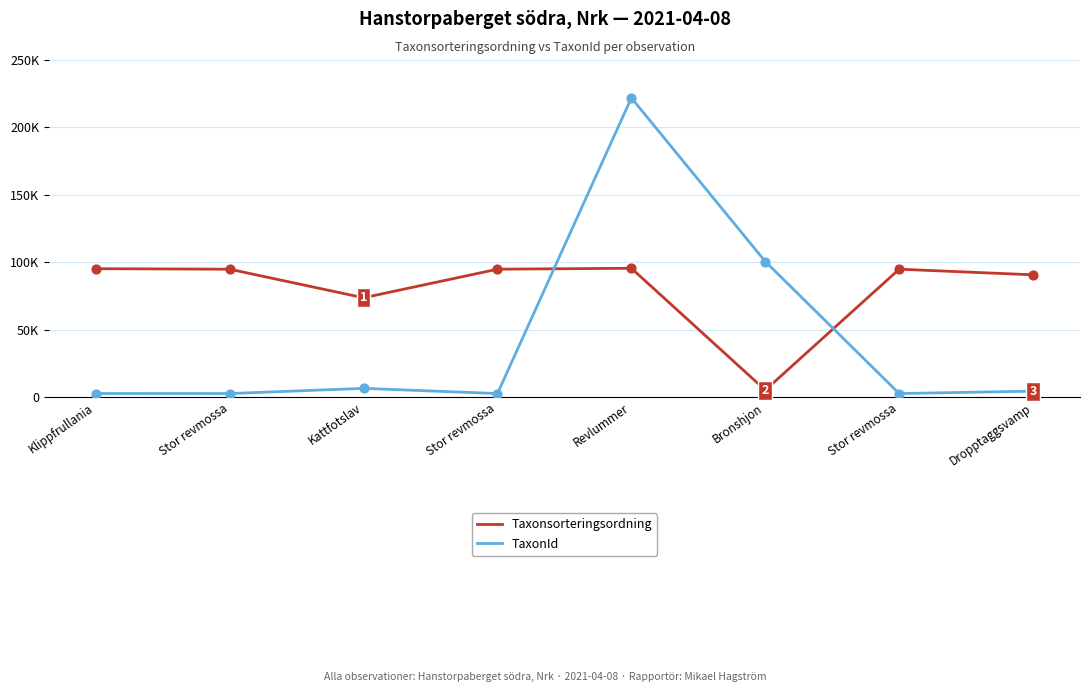

At which category is the sum across all series the highest?

Revlummer